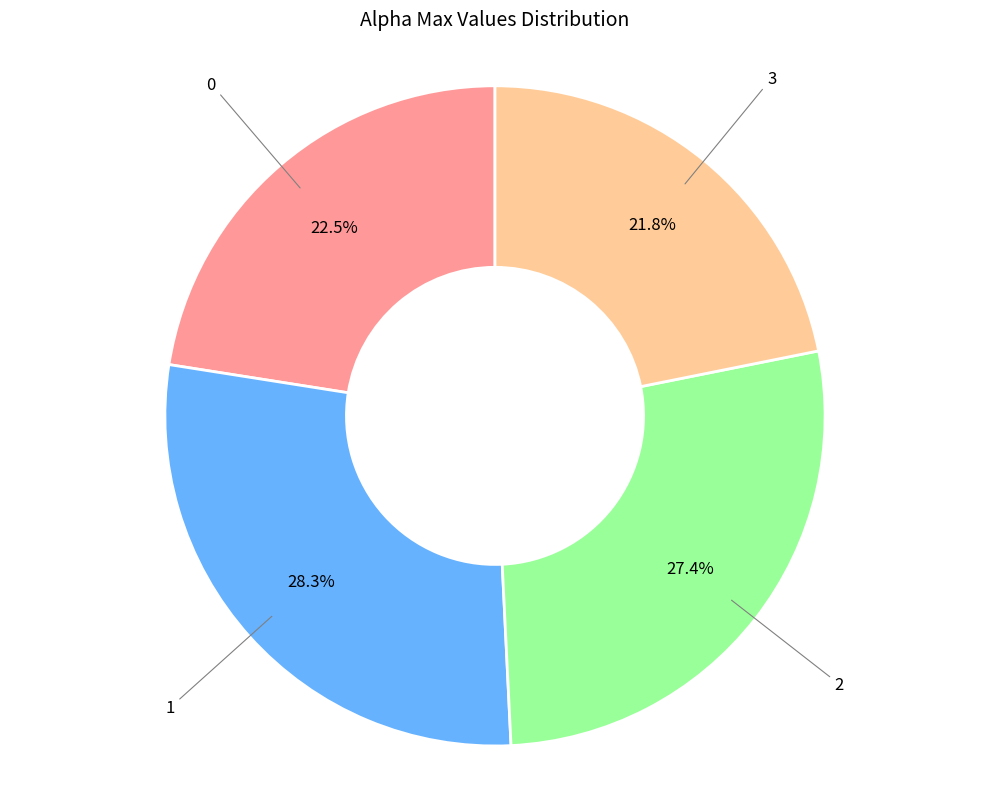

Is there any slice that represents more than half of the pie?

No